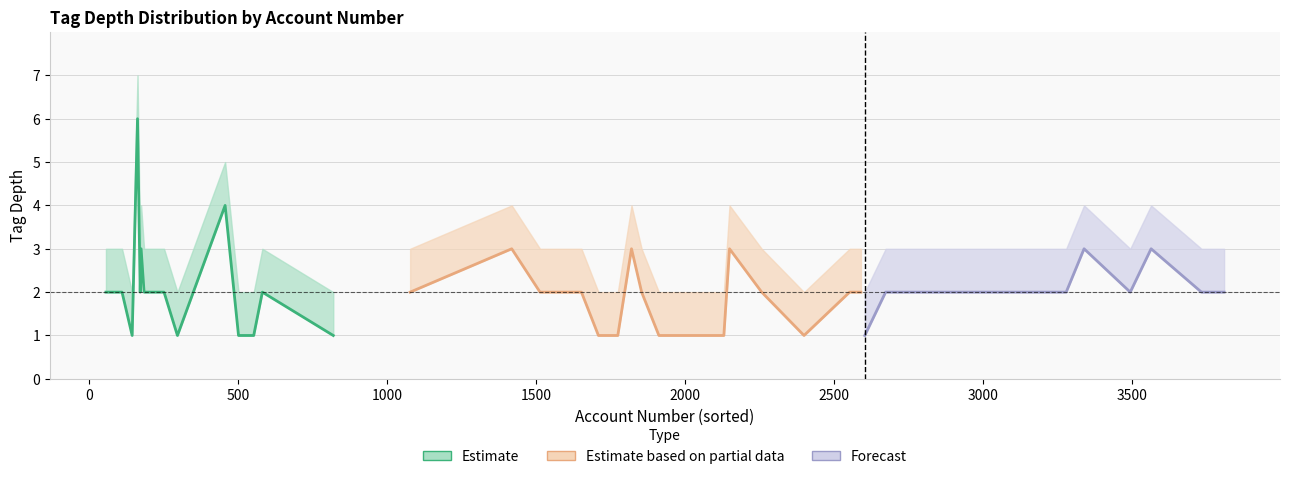

True or false: tag_depth_mid and tag_depth_upper cross at least once.

False